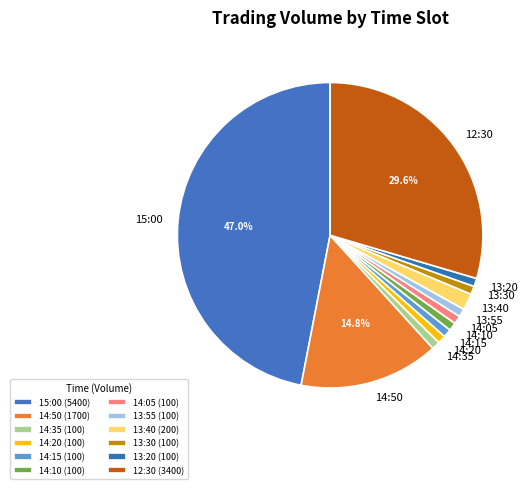

Is the sum of 13:30 and 12:30 greater than half?

No